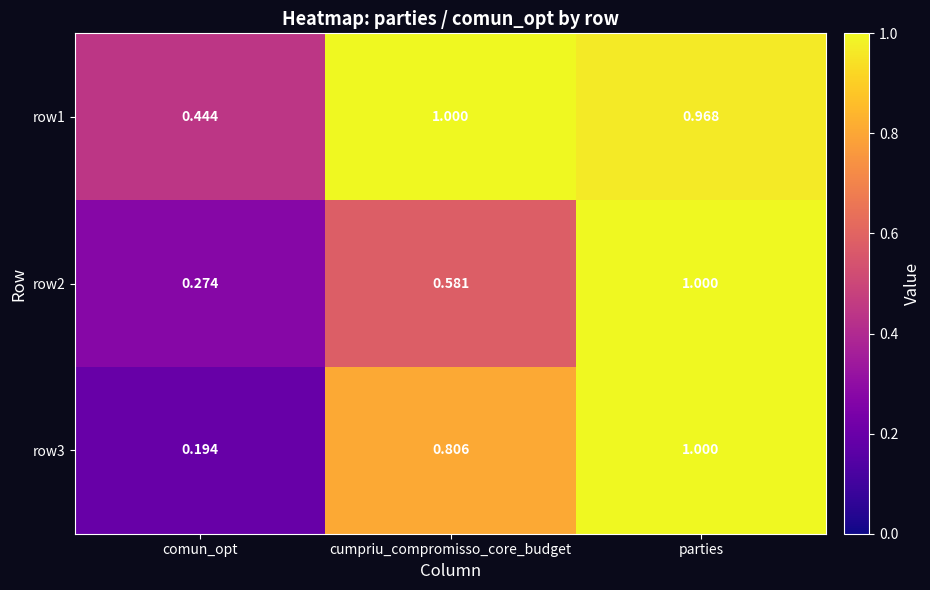

At which category does the chart reach its minimum across all series?

comun_opt